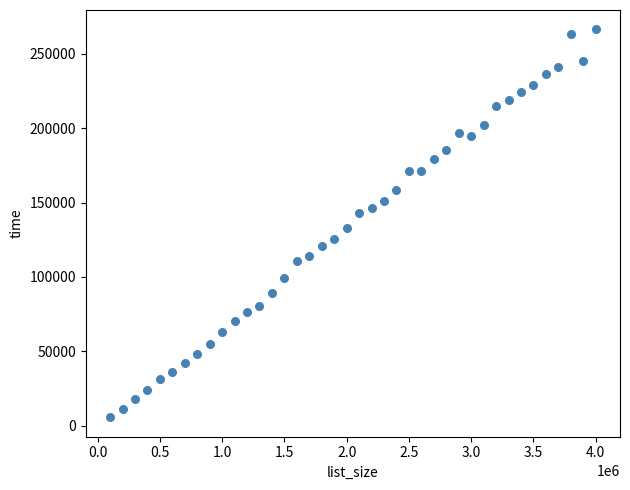

What Y value in the scatter plot is closest to 135979?

132775